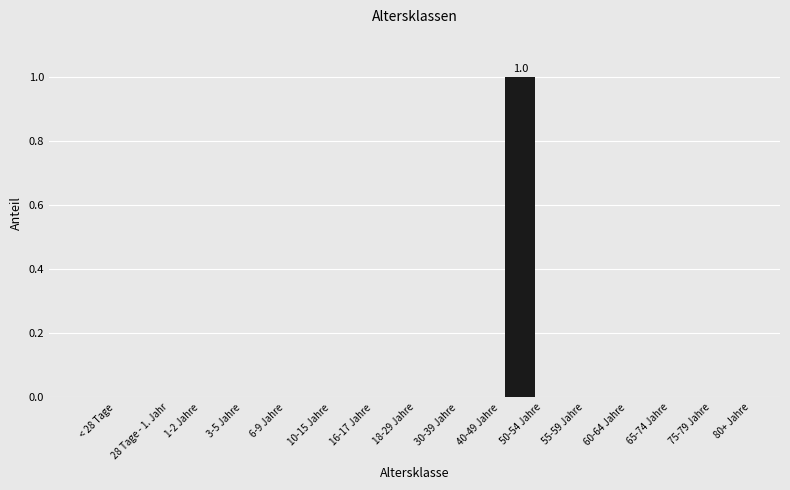

Does the chart contain stacked bars?

No